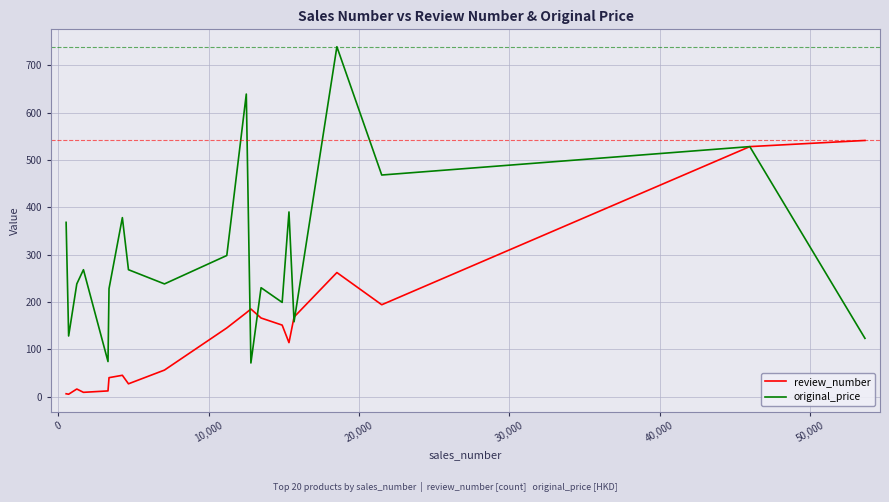

What is the minimum value for original_price?

71